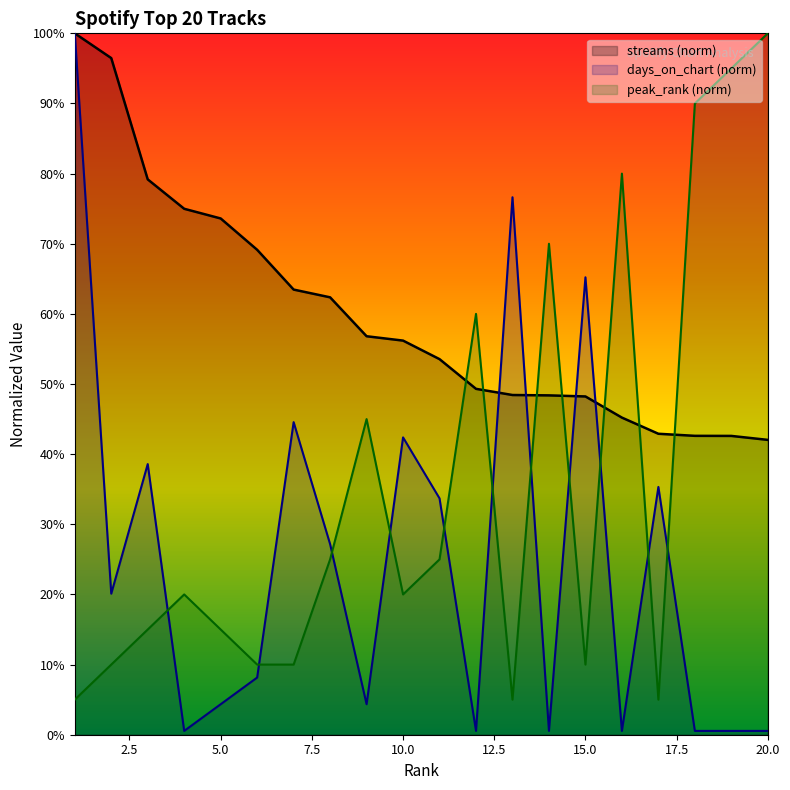

Reading right to left, list all the values displayed in this chart.

streams: 20=0.4	19=0.4	18=0.4	17=0.4	16=0.5	15=0.5	14=0.5	13=0.5	12=0.5	11=0.5	10=0.6	9=0.6	8=0.6	7=0.6	6=0.7	5=0.7	4=0.7	3=0.8	2=1.0	1=1.0
days_on_chart: 20=0.0	19=0.0	18=0.0	17=0.4	16=0.0	15=0.7	14=0.0	13=0.8	12=0.0	11=0.3	10=0.4	9=0.0	8=0.3	7=0.4	6=0.1	5=0.0	4=0.0	3=0.4	2=0.2	1=1.0
peak_rank: 20=1.0	19=0.9	18=0.9	17=0.1	16=0.8	15=0.1	14=0.7	13=0.1	12=0.6	11=0.2	10=0.2	9=0.5	8=0.2	7=0.1	6=0.1	5=0.1	4=0.2	3=0.1	2=0.1	1=0.1